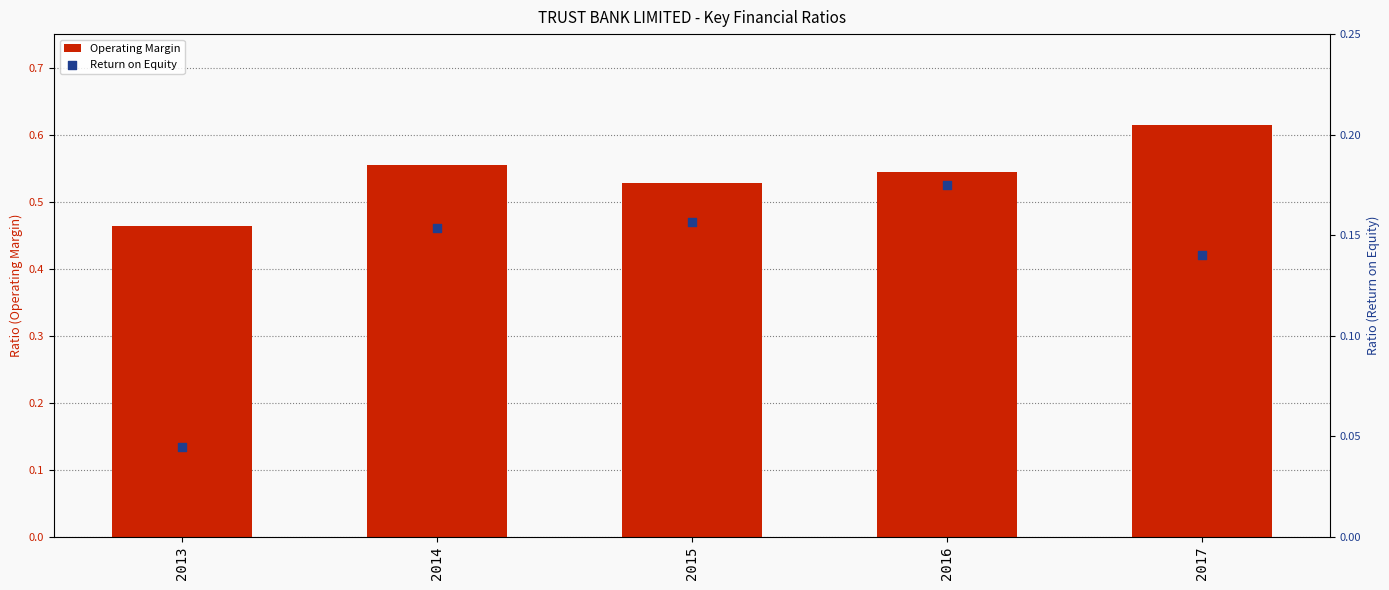

At how many categories does at least one series exceed 0?

5